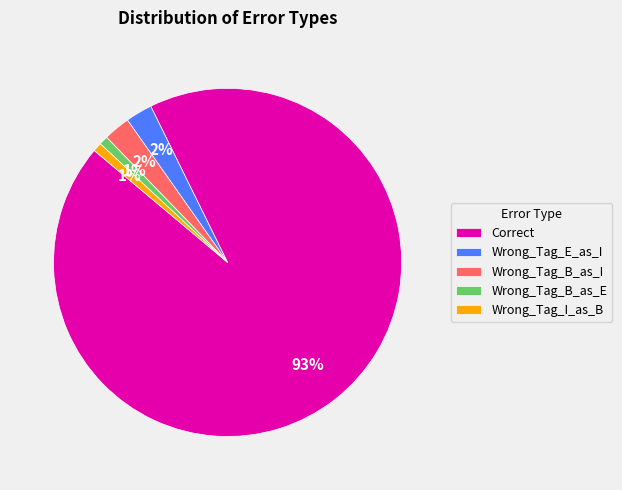

To the nearest percent, what is the average slice percentage?

20%